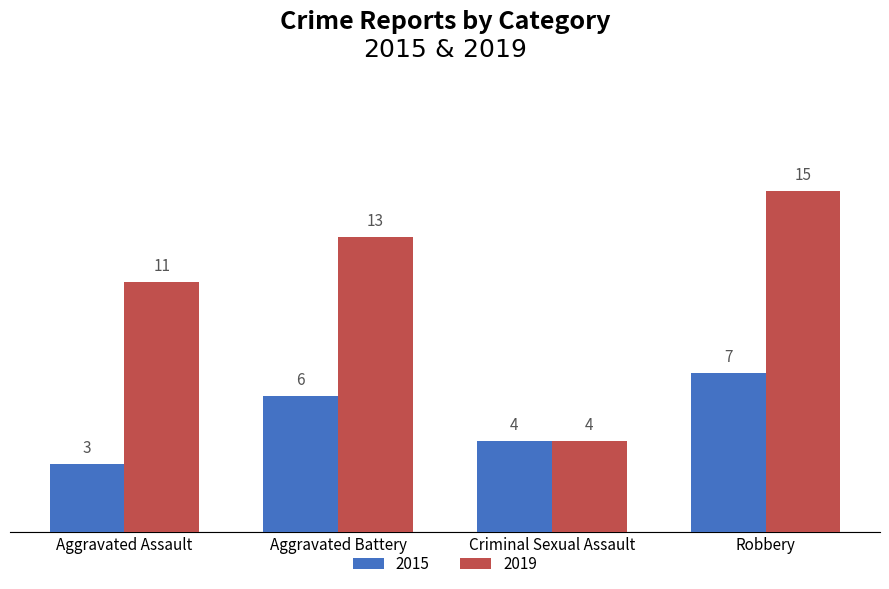

What position from the right is Aggravated Assault?

4